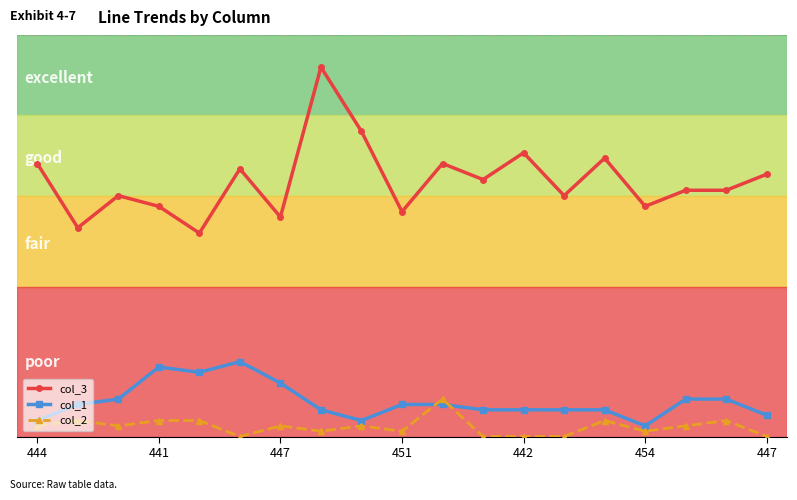

What are all the series names shown in the legend?

col_3, col_1, col_2